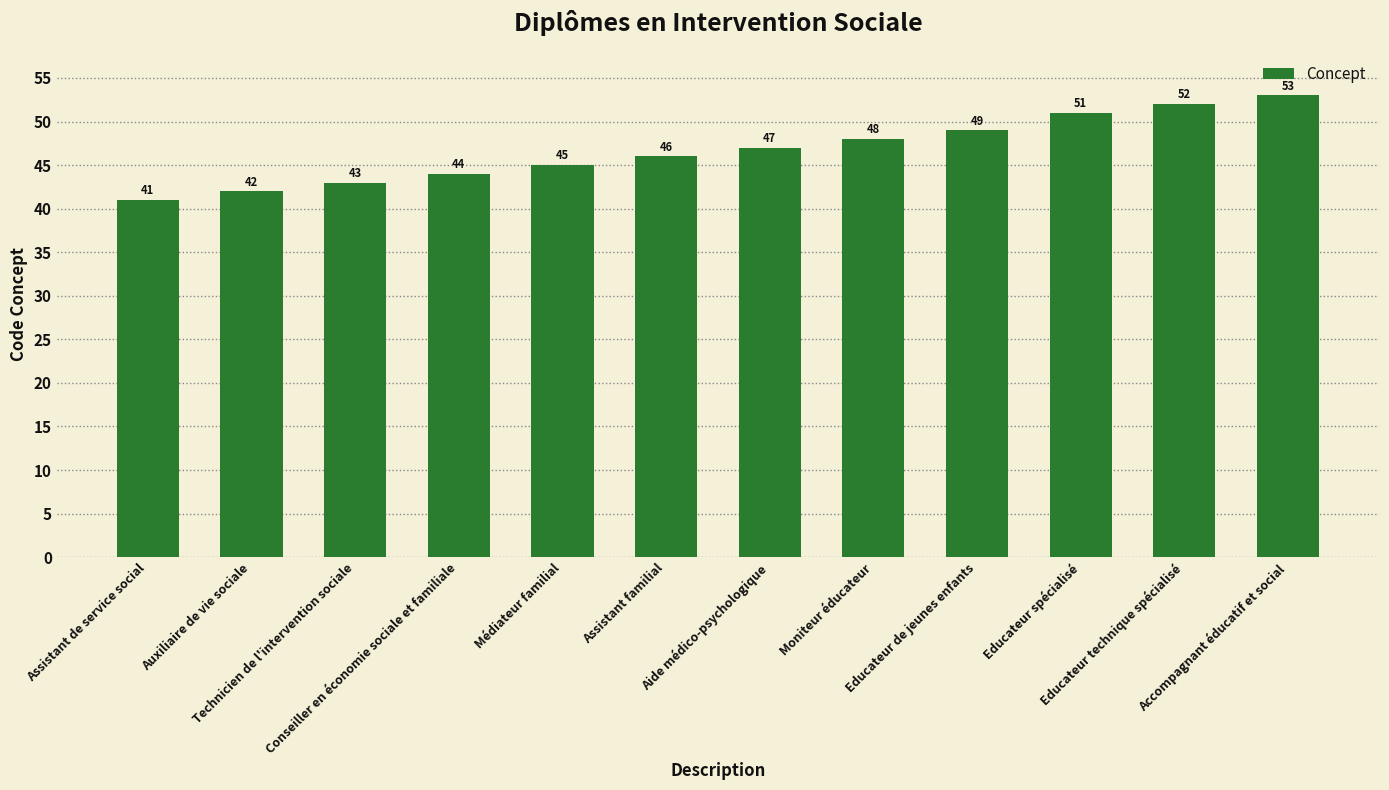

At which category does the chart reach its minimum across all series?

Assistant de service social